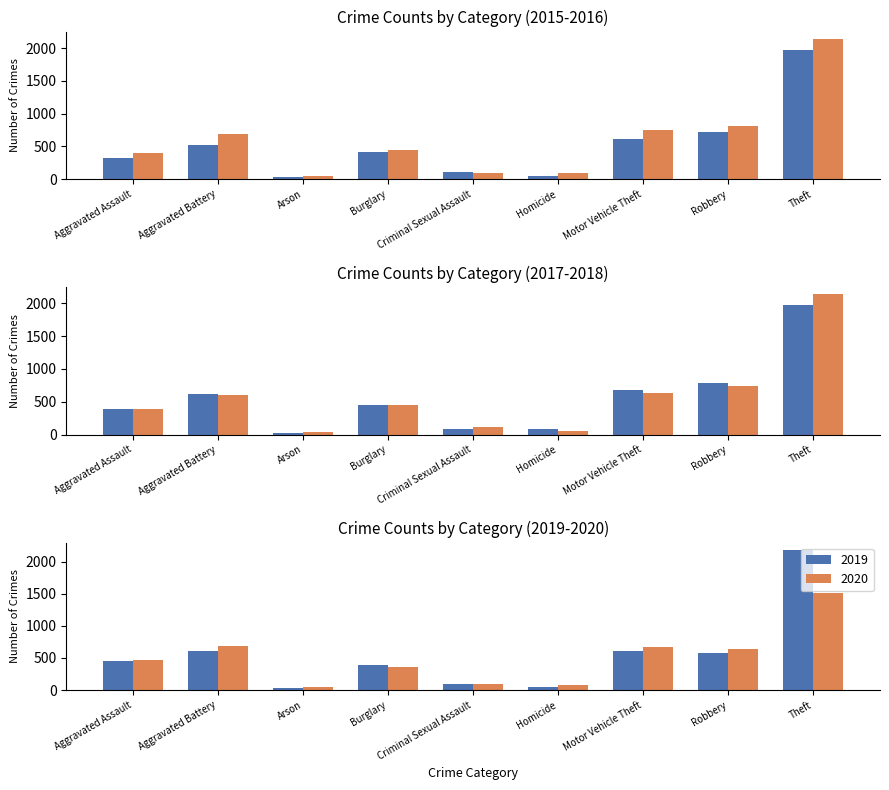

What is the difference between the maximum and minimum values in the 2019 series?

2158